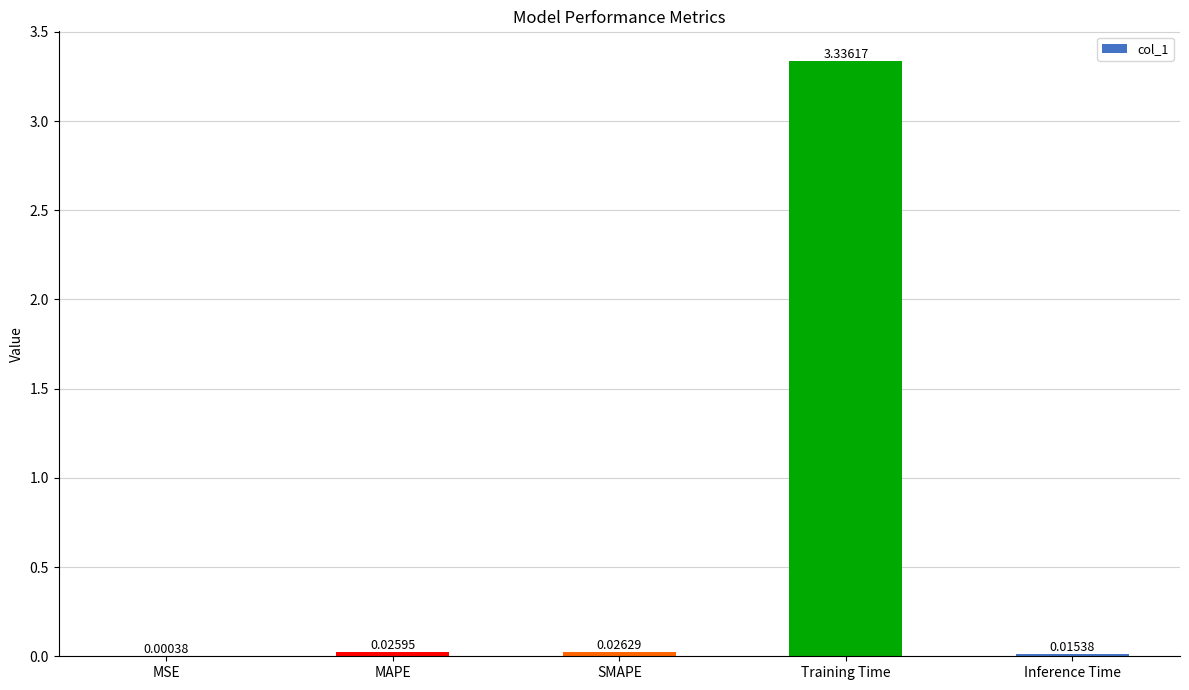

Which category has the highest value across all series?

Training Time